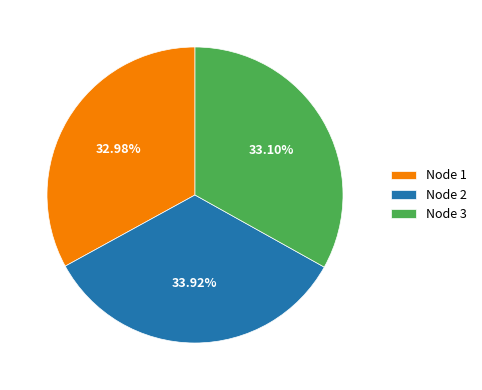

Is it true that Node 1 is 33% of the pie?

True